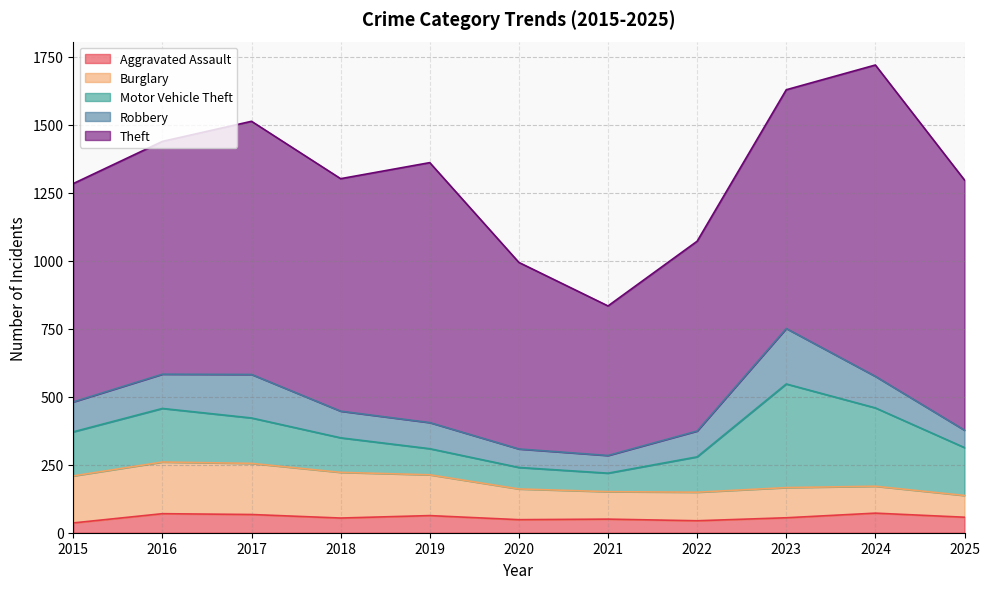

Rank the categories by Robbery value from lowest to highest.

2025, 2021, 2020, 2022, 2019, 2018, 2015, 2024, 2016, 2017, 2023